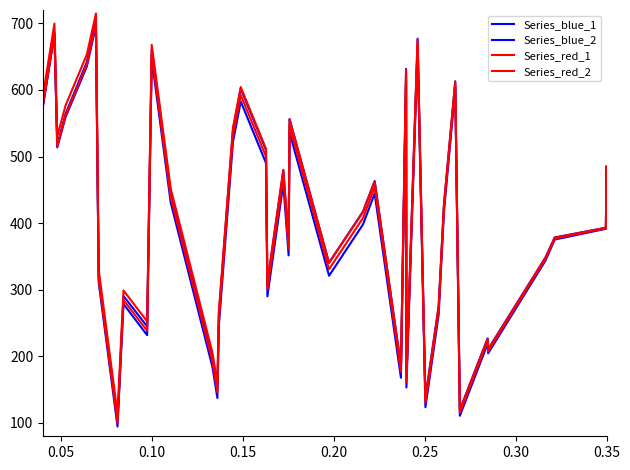

List the series in order of their overall mean, lowest first.

Series_blue_1, Series_red_1, Series_blue_2, Series_red_2